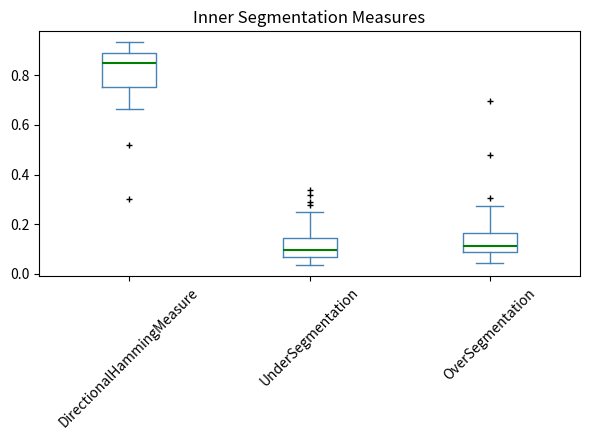

Reading left to right, transcribe this box plot: for each box, give where its median line is, the range the box spans, and where its two whiskers end, as read against the y-axis. The values are not printed on the chart, so give them approximately, as read against the axis.

DirectionalHammingMeasure: median 0.84, box 0.76 to 0.88, whiskers 0.66 to 0.94
UnderSegmentation: median 0.10, box 0.06 to 0.14, whiskers 0.04 to 0.26
OverSegmentation: median 0.12, box 0.08 to 0.16, whiskers 0.04 to 0.28